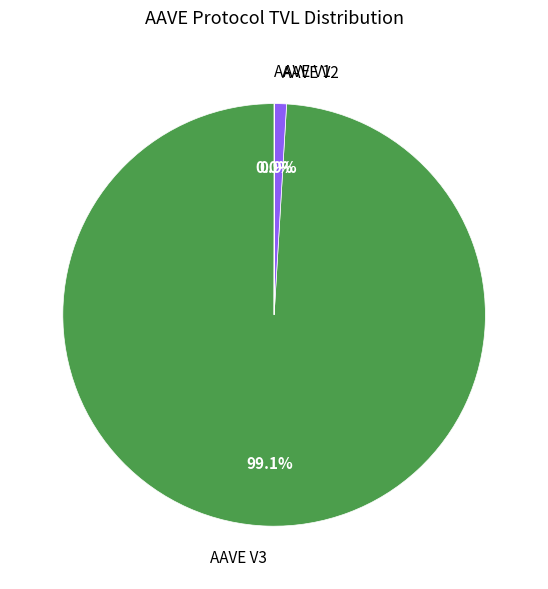

What is the largest slice in the pie chart?

AAVE V3